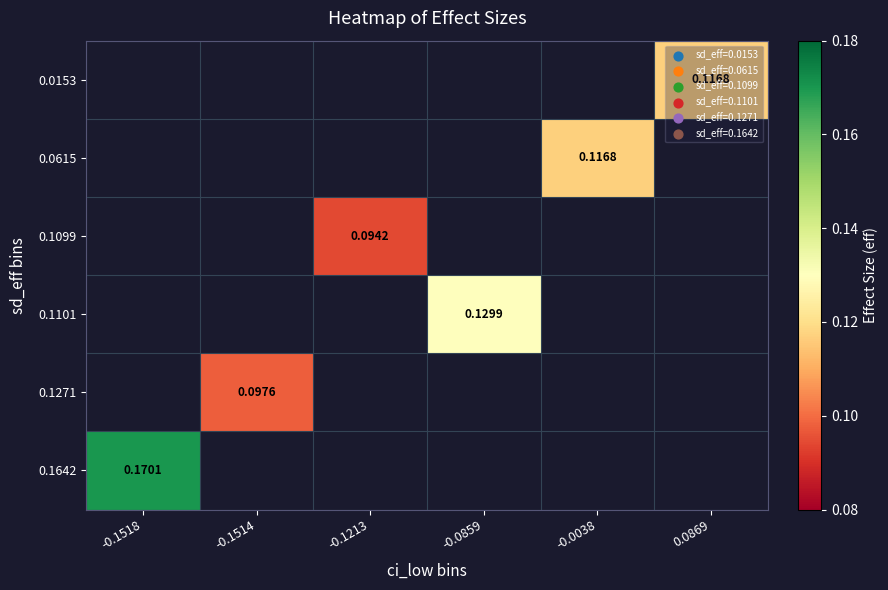

Is the value of 0.1642 at -0.1514 greater than the value of 0.1101 at -0.0859?

No